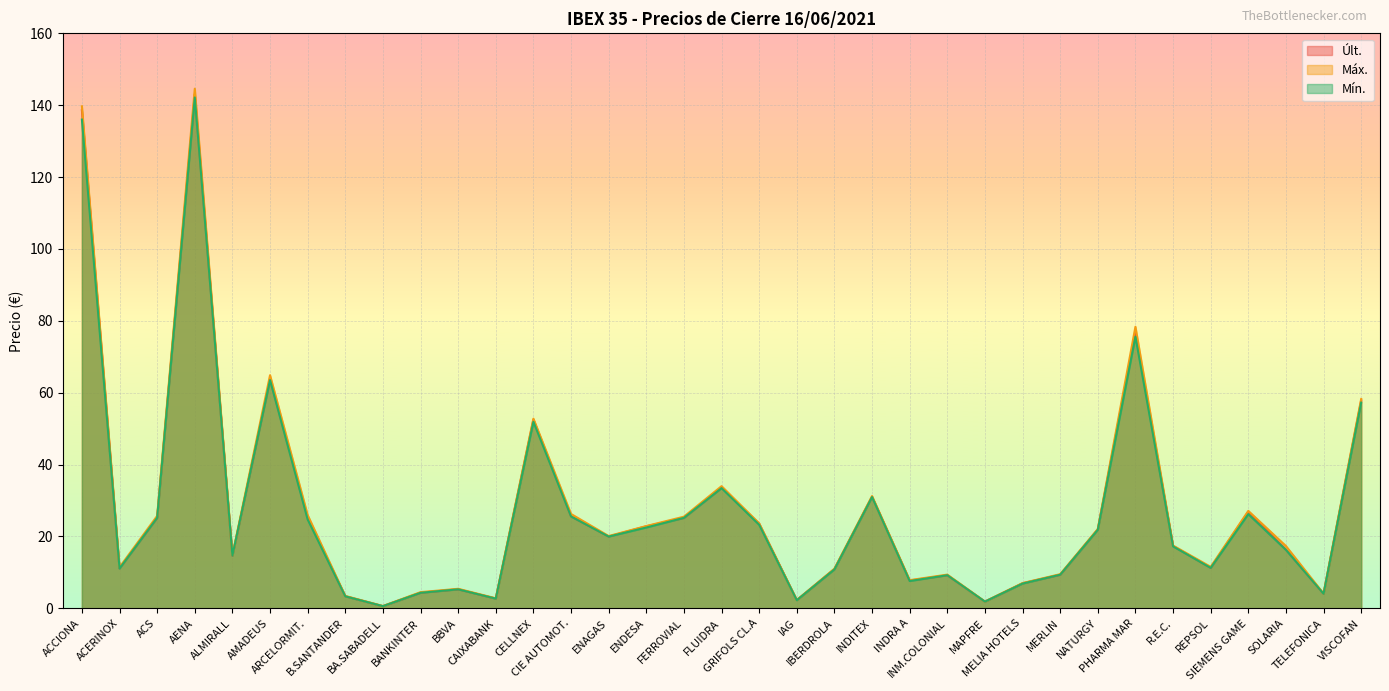

True or false: Mín. and Últ. intersect in this chart.

False